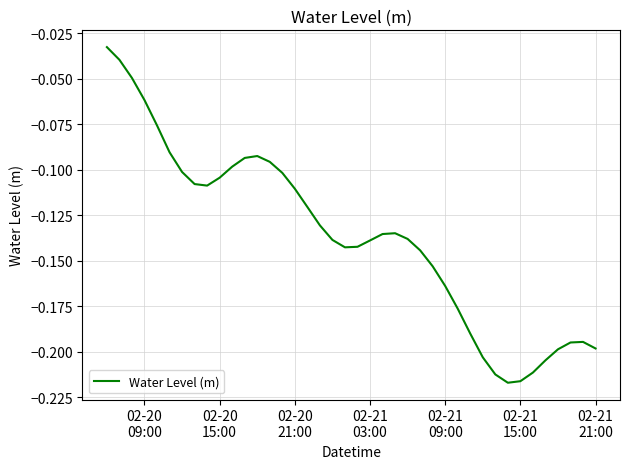

What is the difference between the maximum and minimum values?

0.2